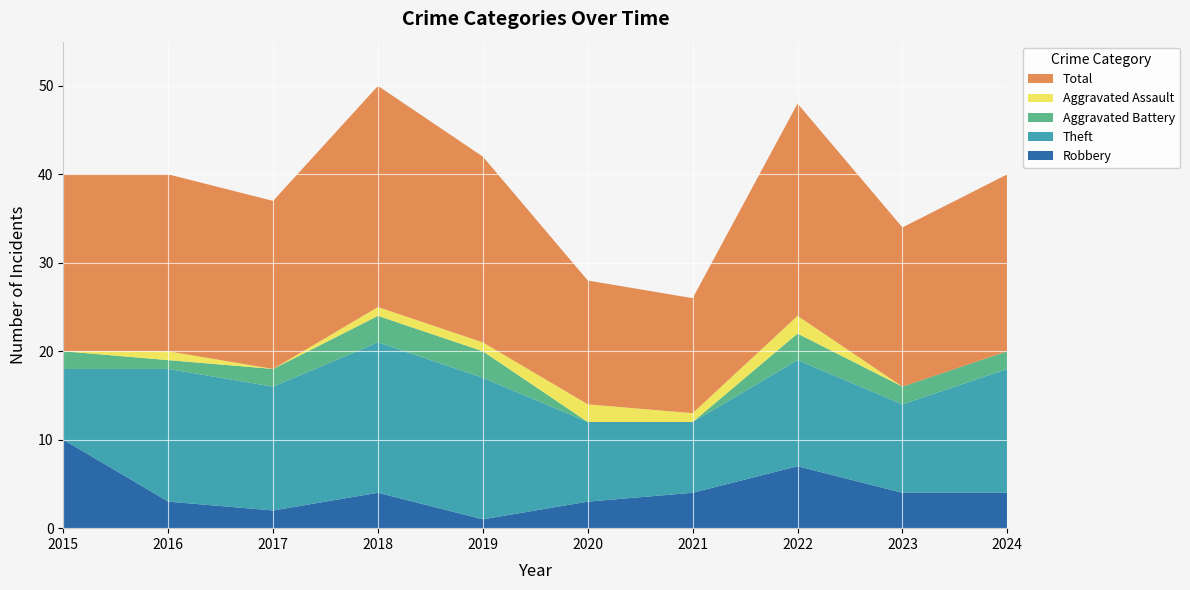

Reading left to right, what are all the values shown in this chart?

Robbery: 10	3	2	4	1	3	4	7	4	4
Theft: 8	15	14	17	16	9	8	12	10	14
Aggravated Battery: 2	1	2	3	3	0	0	3	2	2
Aggravated Assault: 0	1	0	1	1	2	1	2	0	0
Total: 20	20	19	25	21	14	13	24	18	20